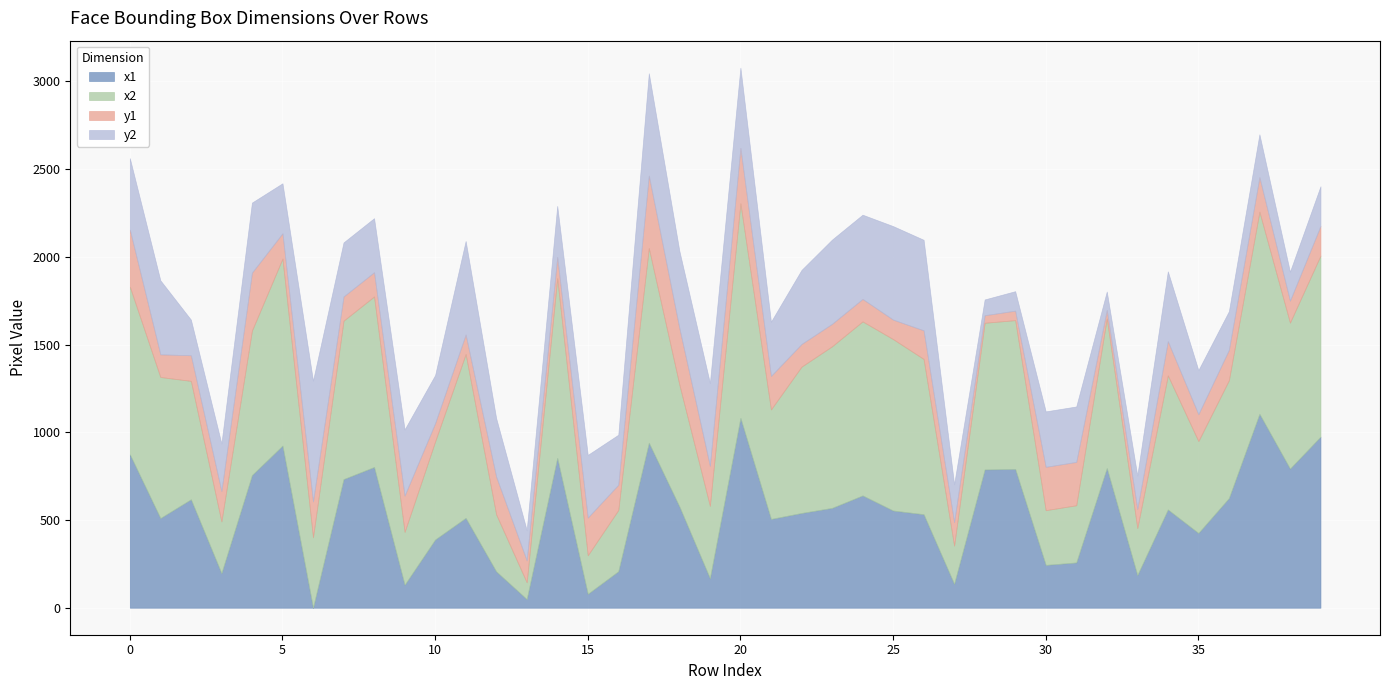

What is the sum of the x2 values at 17 and 27?

1328